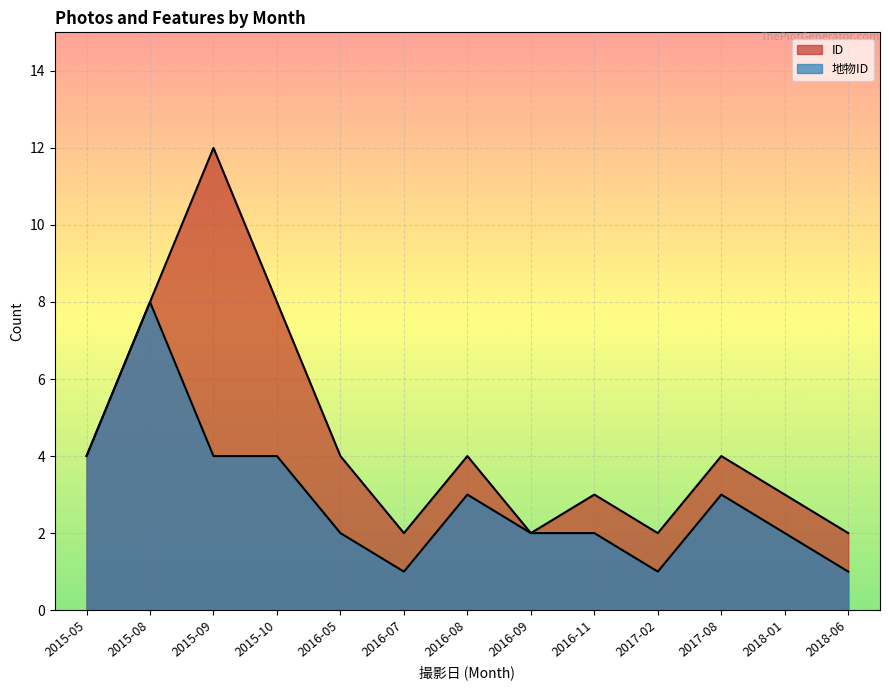

What is the difference between the maximum and minimum values in the 地物ID series?

7